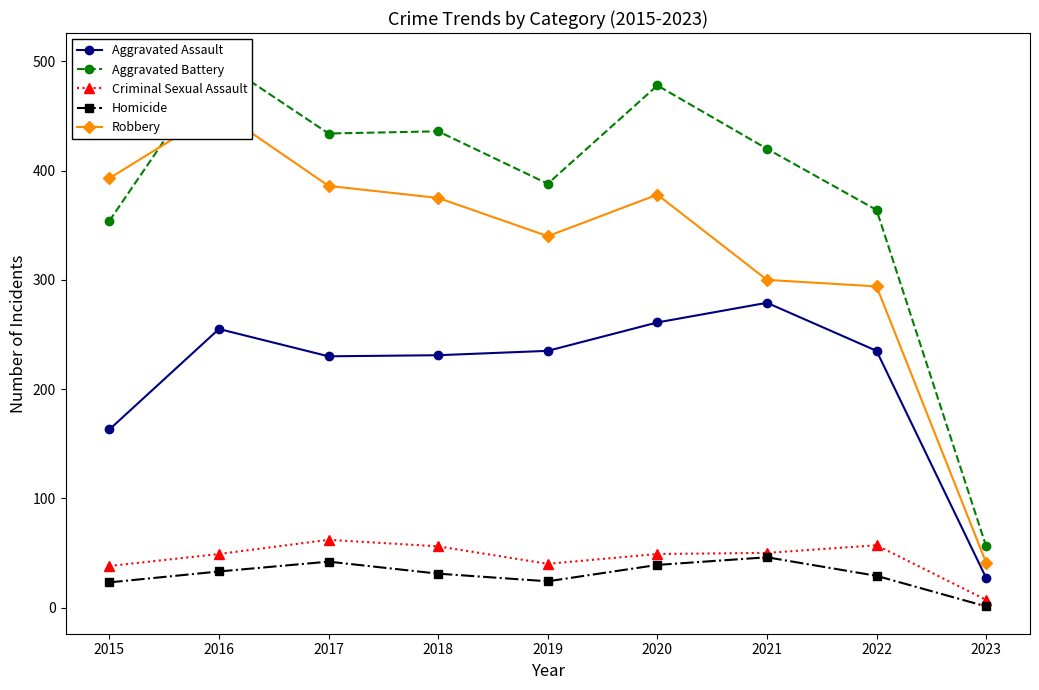

Where does the Criminal Sexual Assault series first go above 49?

2017